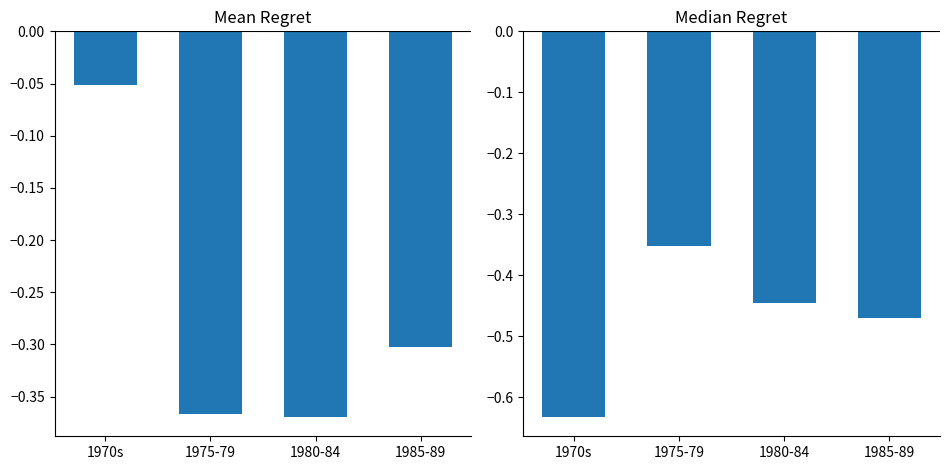

Reading right to left, extract all data points from this chart.

Mean Regret: -0.3	-0.4	-0.4	-0.1
Median Regret: -0.5	-0.4	-0.4	-0.6